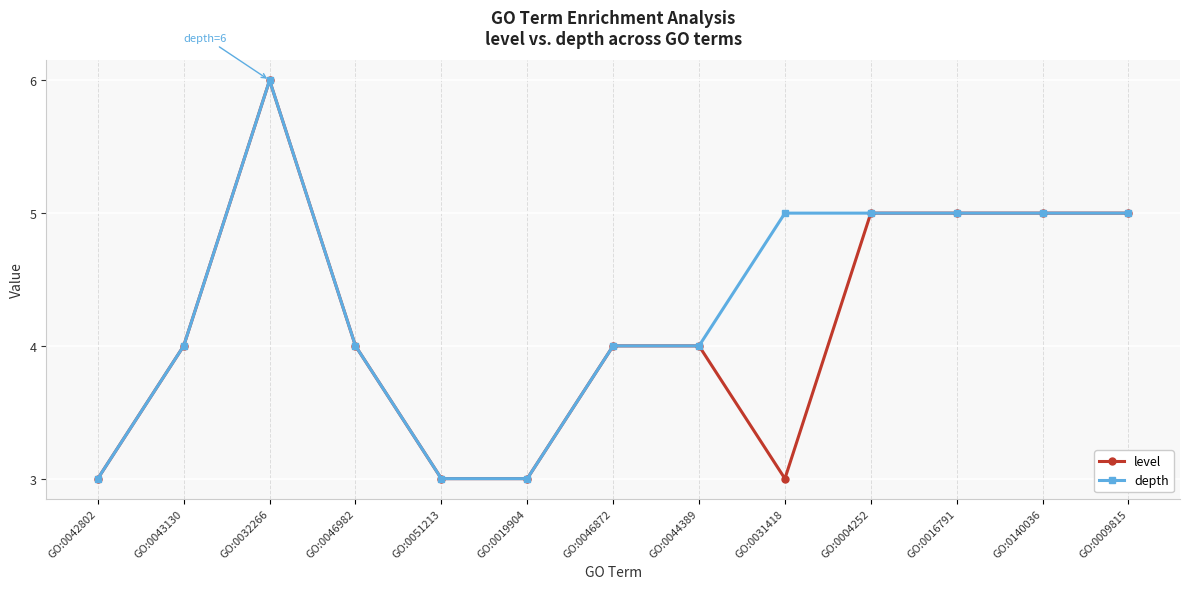

Where is the first local maximum for level?

GO:0032266